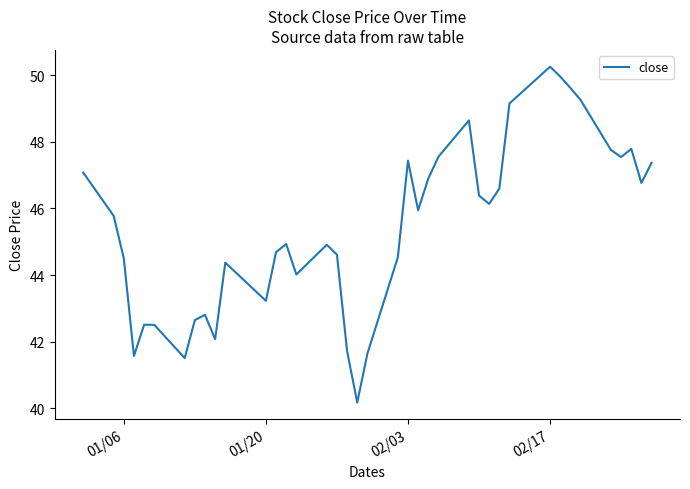

What is the maximum value shown in the chart?

50.3